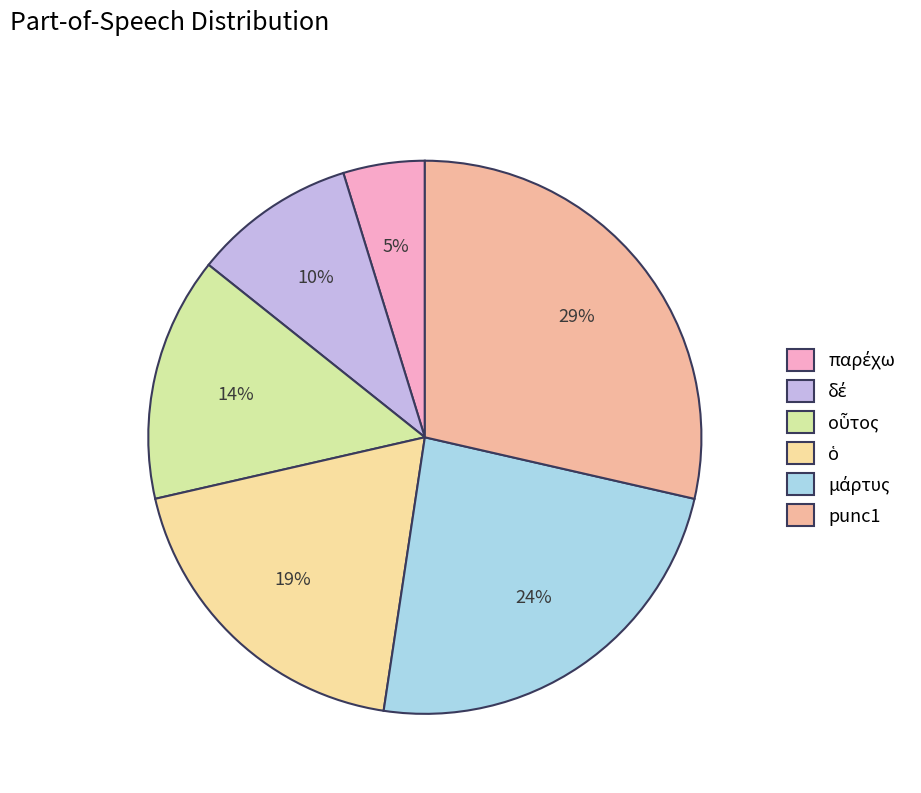

What is the ratio of the value at παρέχω to the value at punc1?

0.2